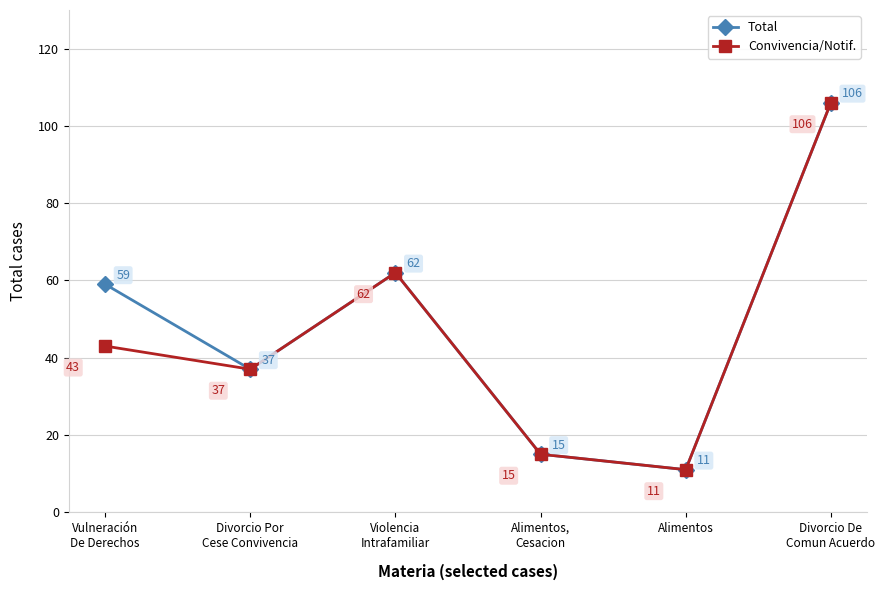

How many values in the Convivencia/Notif. series are below 43?

3